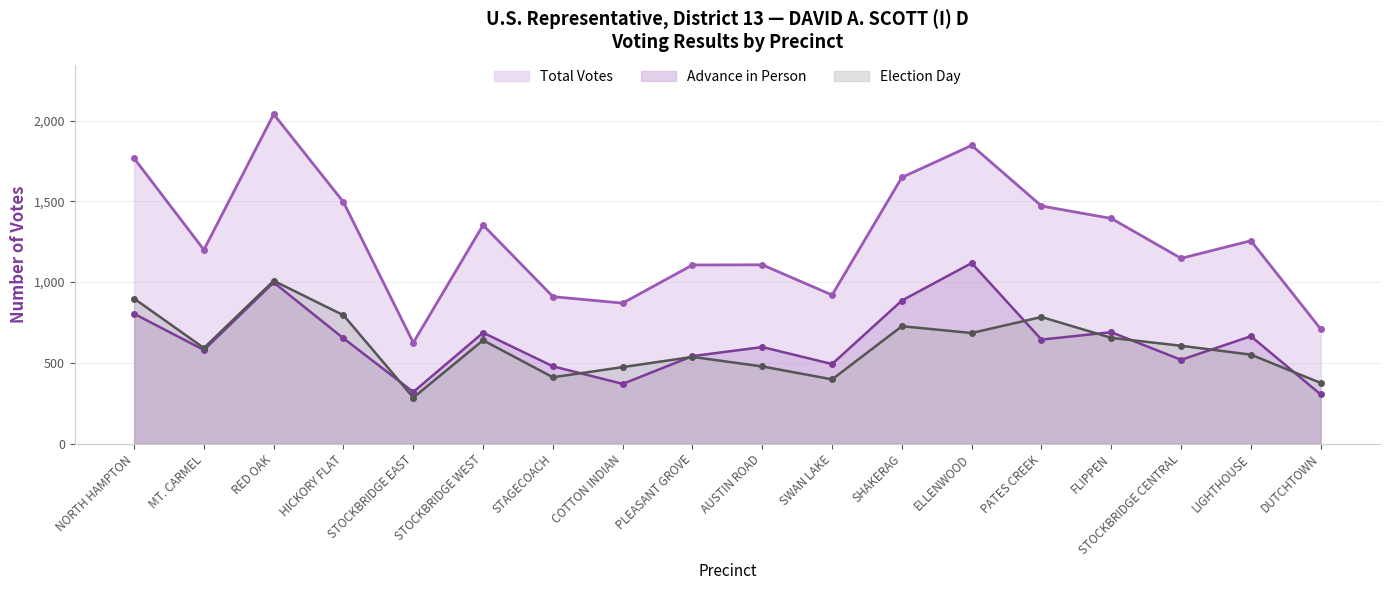

At which category is the sum across all series the highest?

RED OAK